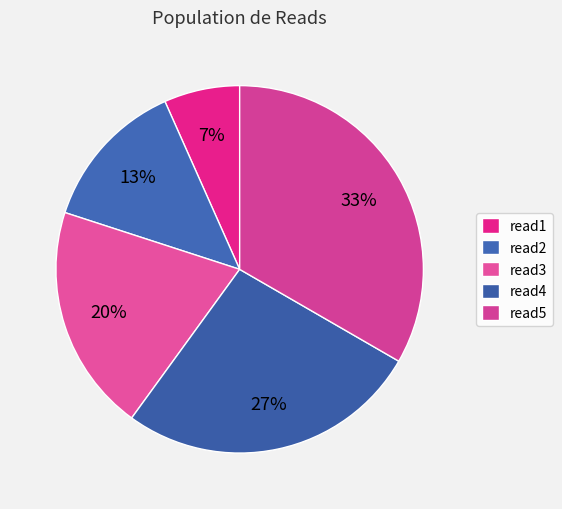

What percentage is the read3 slice, to the nearest percent?

20%